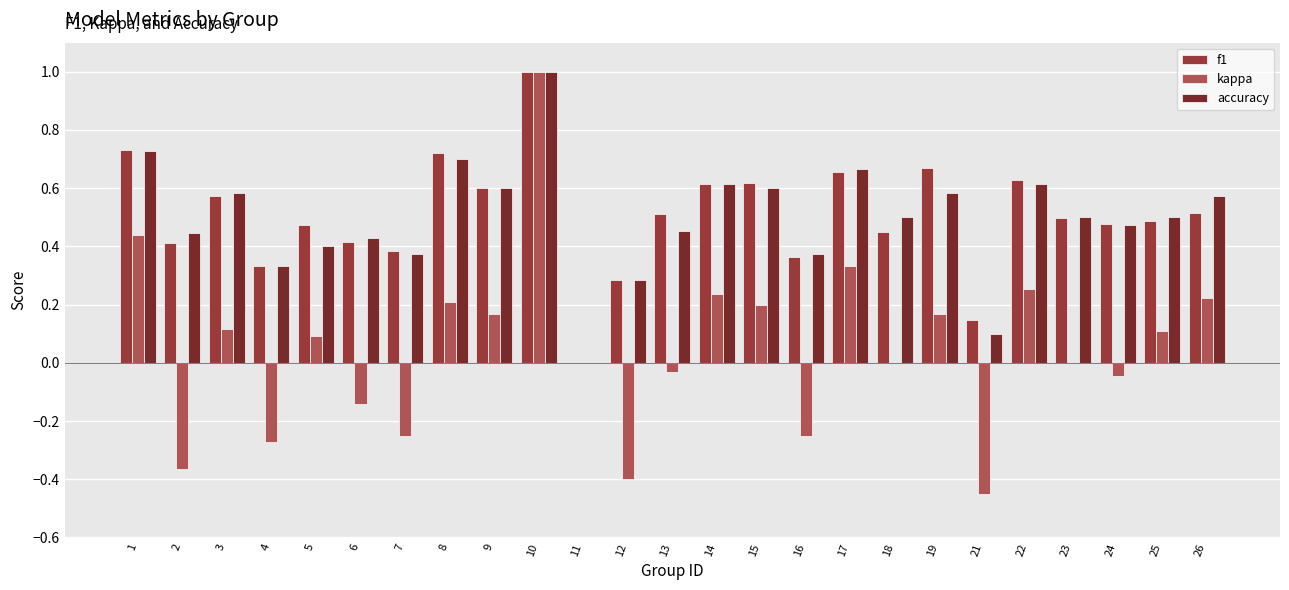

The f1 series shows 0.5 at 13. True or false?

True